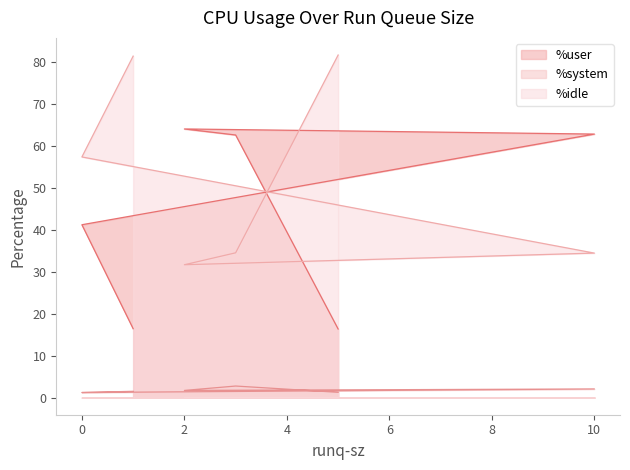

Where is the first local minimum for %idle?

2